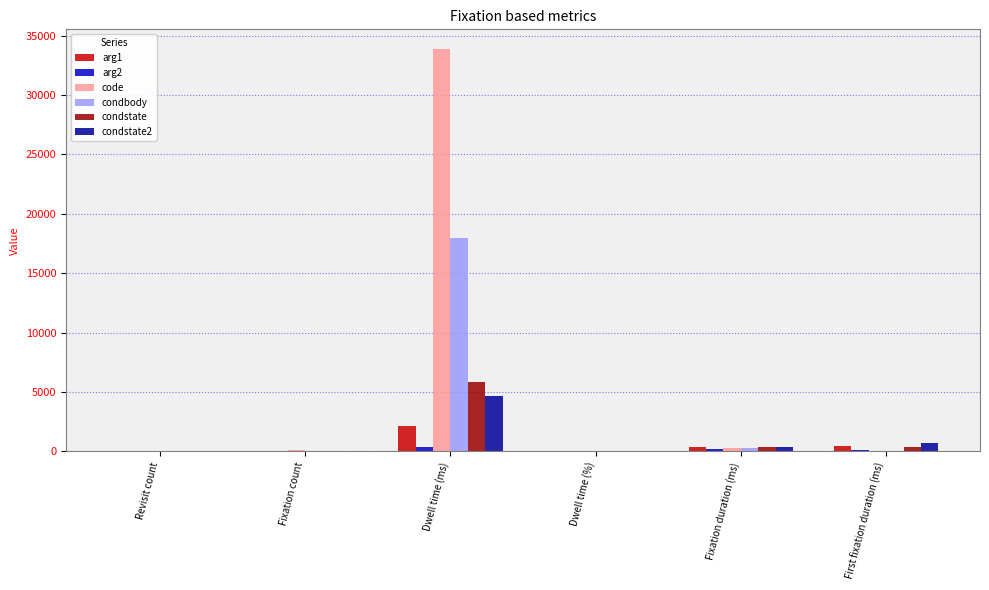

Does the chart contain stacked bars?

No